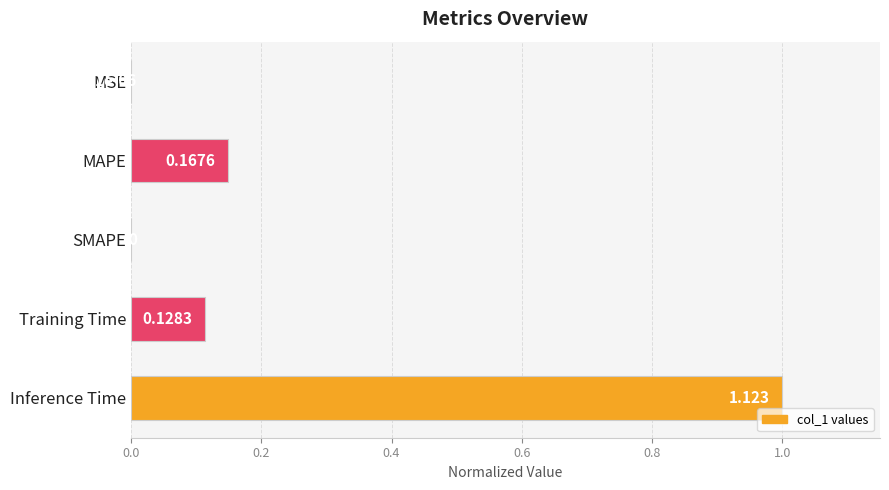

Are the bars horizontal?

Yes